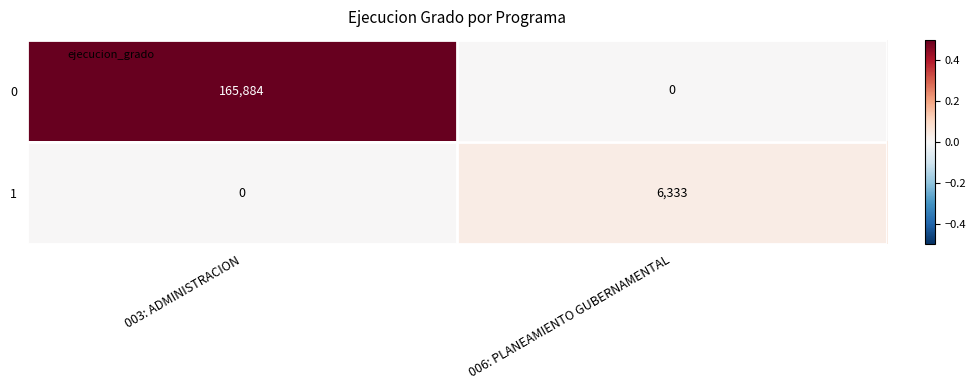

What is the sum of the 1 values at 003: ADMINISTRACION and 006: PLANEAMIENTO GUBERNAMENTAL?

6333